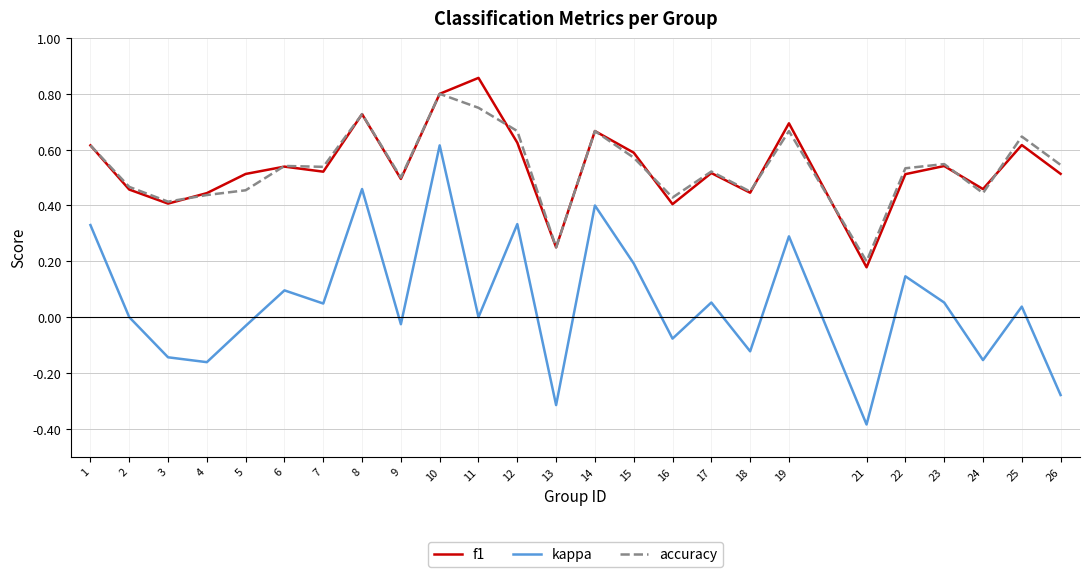

Which category has the highest value in the kappa series?

10